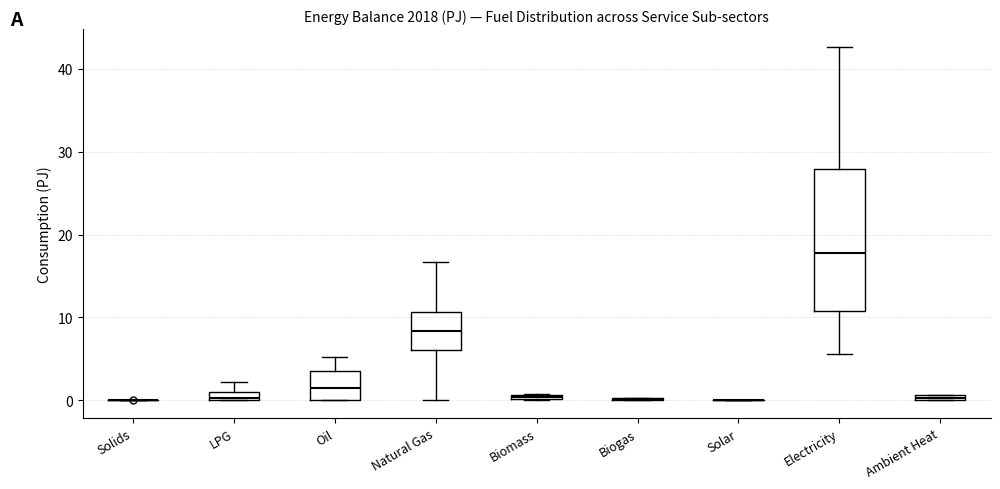

Where does the upper whisker of the box for Oil end on the y-axis? The values are not printed on the chart, so give them approximately, as read against the axis.

5